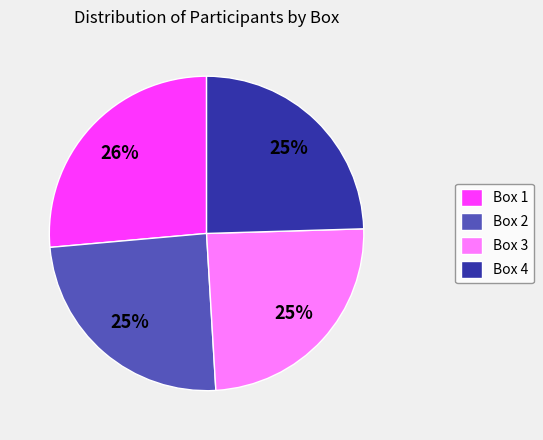

To the nearest percent, what percentage of the pie is Box 1?

26%